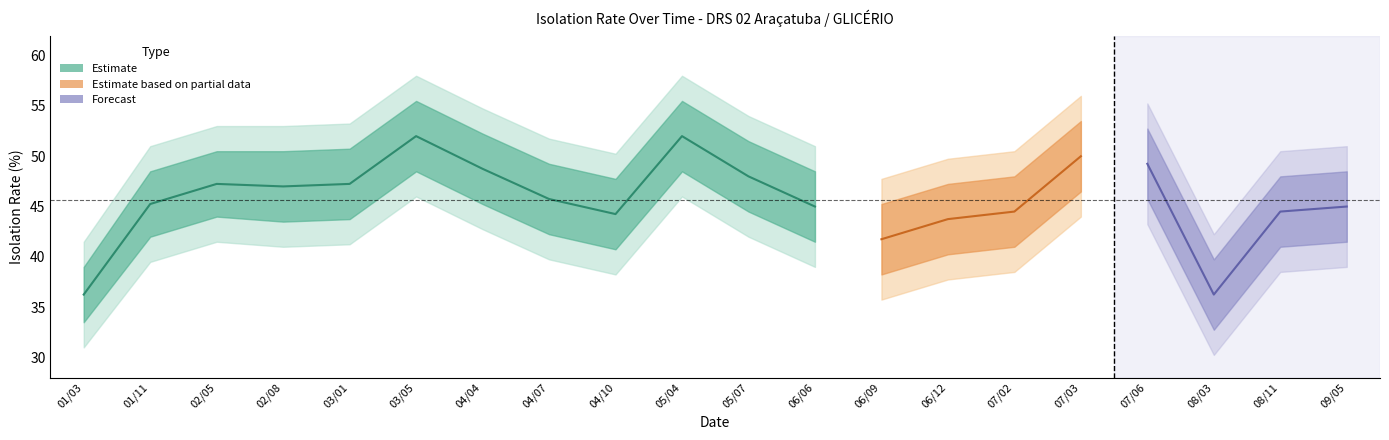

Is this an area chart (filled region under the line)?

No